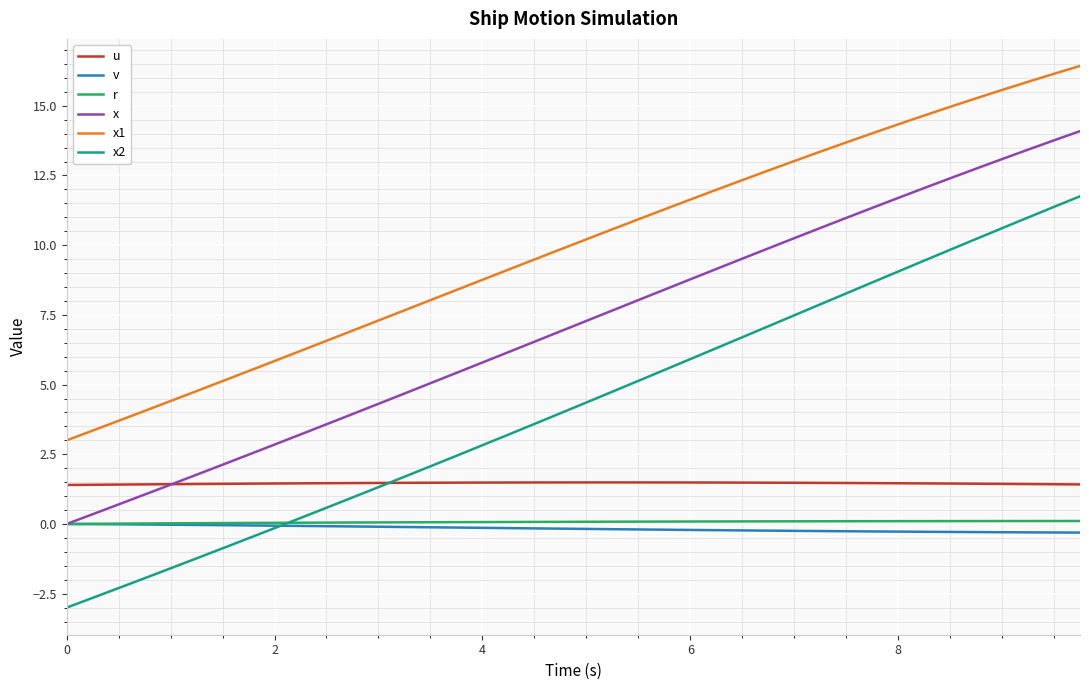

Which series has the largest total across all categories?

x1